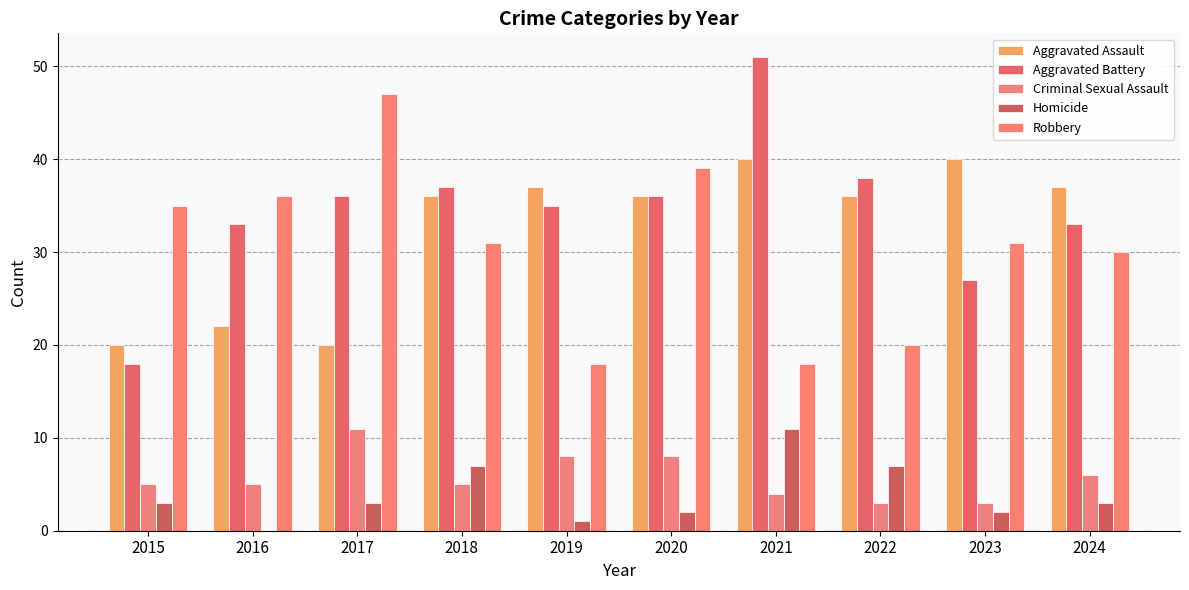

Count the number of data series in this chart.

5